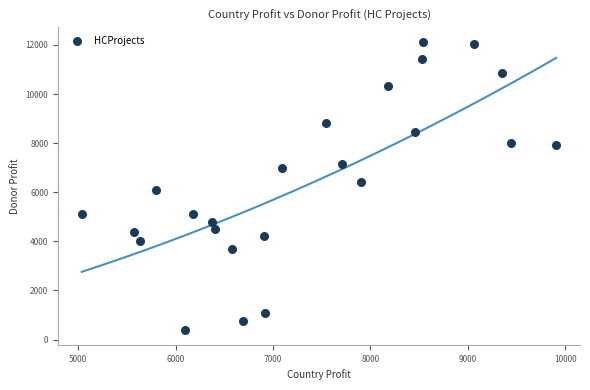

What is the range of X values (max minus min)?

4872